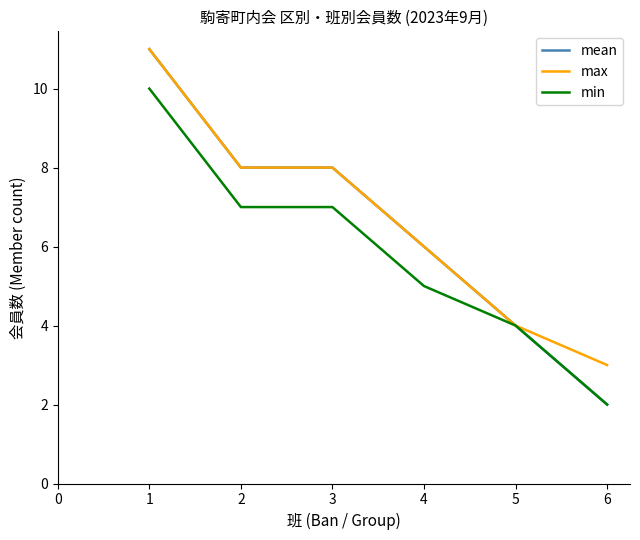

Is the value of min at 2 greater than the value of mean at 4?

Yes